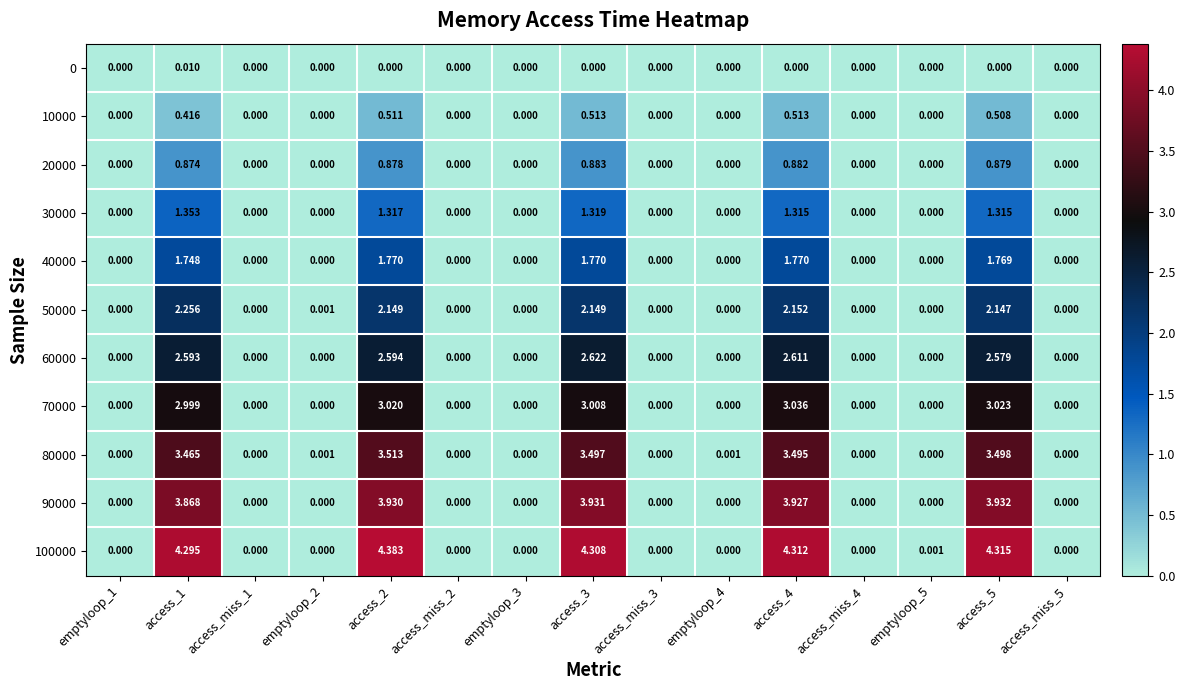

Is the value of 10000 at access_2 greater than the value of 80000 at access_miss_5?

Yes